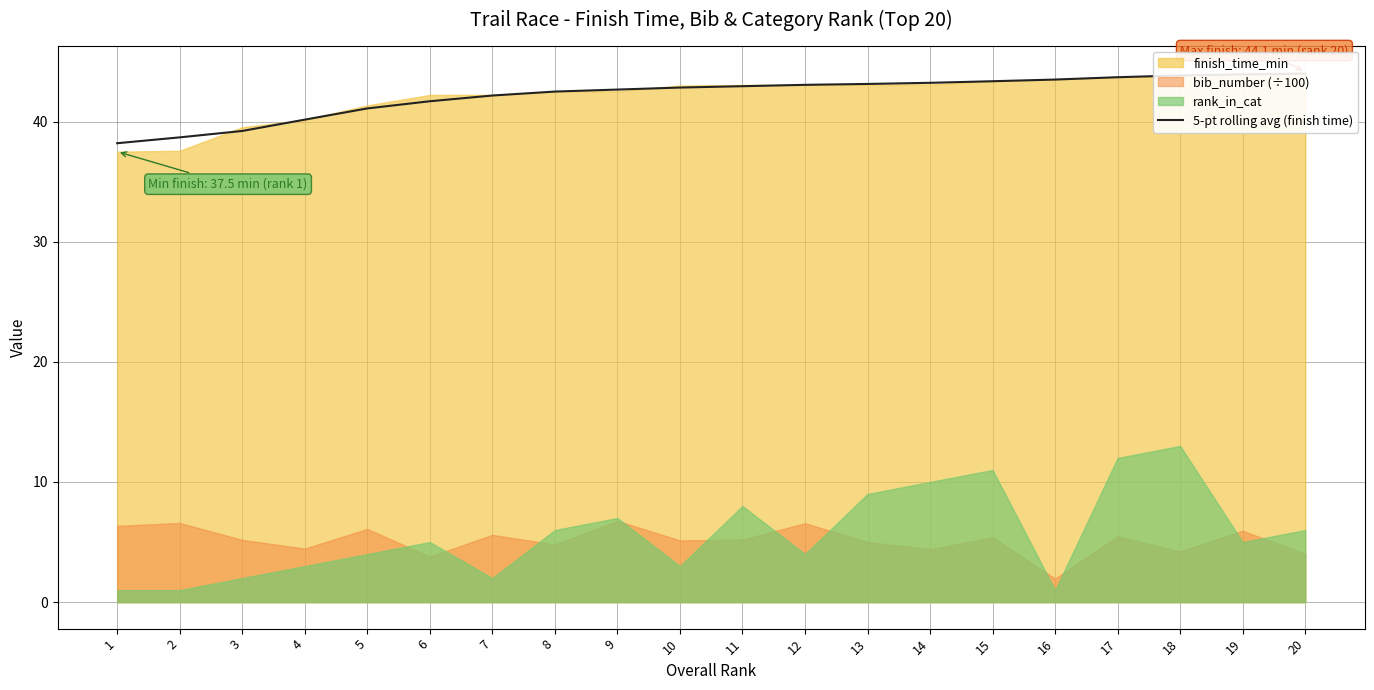

Reading right to left, transcribe all the data shown in this chart.

44.0	43.9	43.8	43.7	43.5	43.4	43.2	43.1	43.1	42.9	42.8	42.7	42.5	42.2	41.7	41.1	40.2	39.2	38.7	38.2